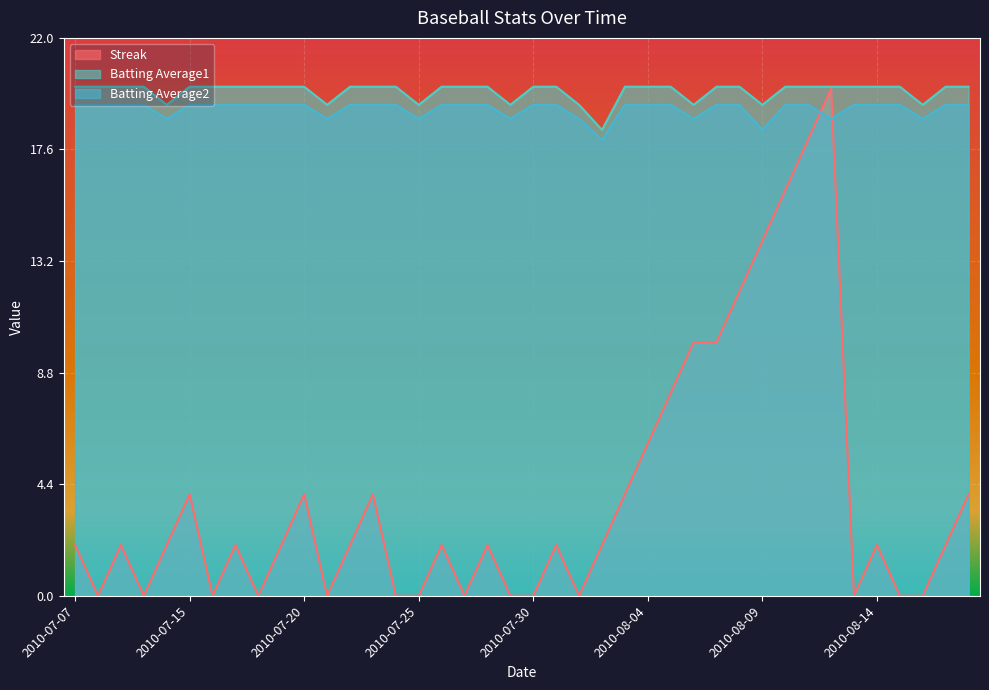

What position from the right is 2010-08-07?

12